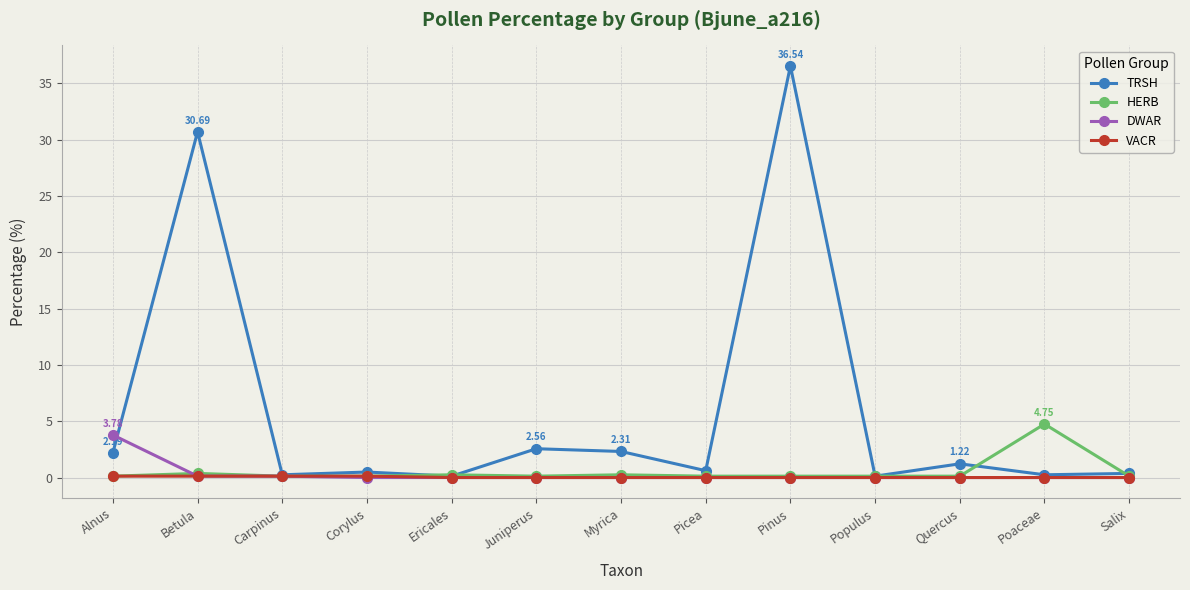

At which category is the sum across all series the highest?

Pinus